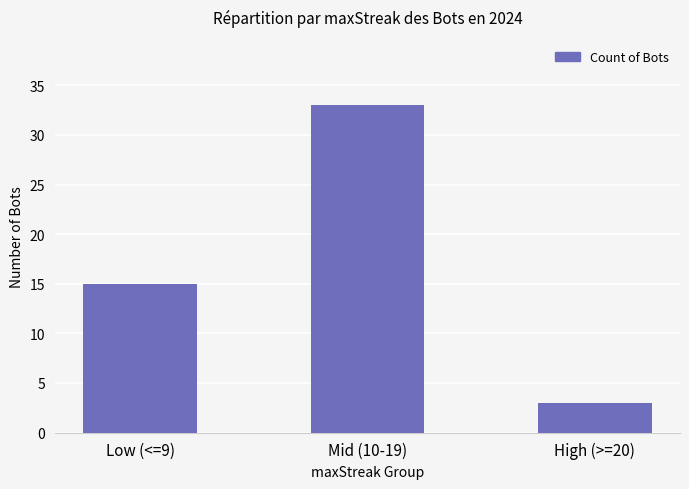

What is the label of the 3rd bar from the left?

High (>=20)